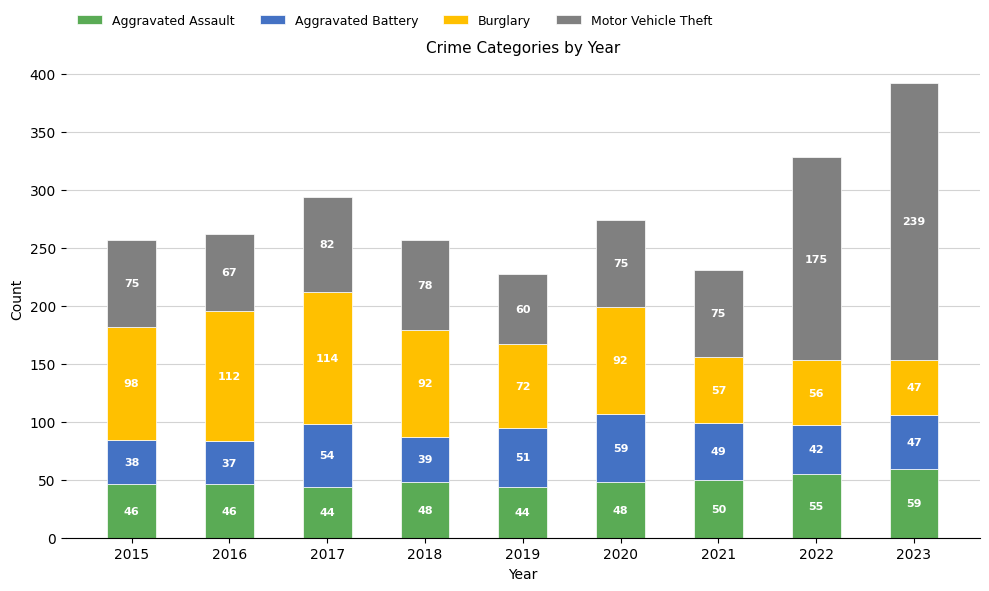

What are all the series names shown in the legend?

Aggravated Assault, Aggravated Battery, Burglary, Motor Vehicle Theft